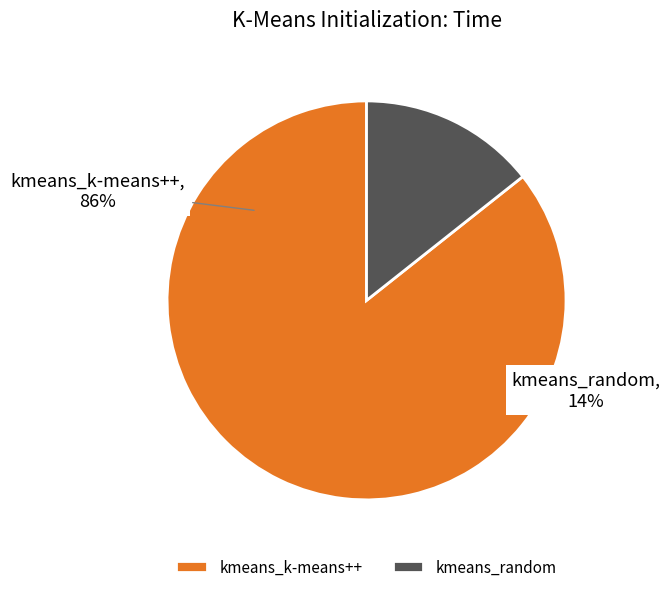

Which has a higher value, kmeans_random or kmeans_k-means++?

kmeans_k-means++